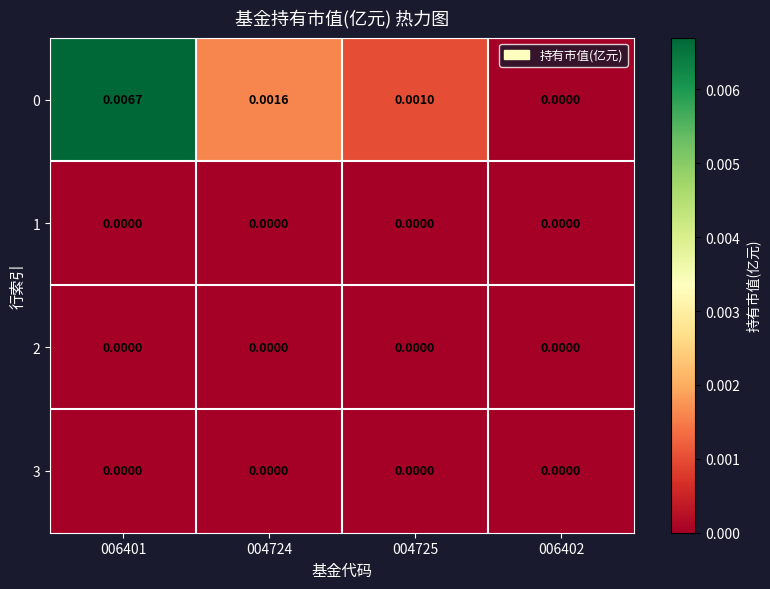

Rank the series by their maximum value, from lowest to highest.

1, 2, 3, 0